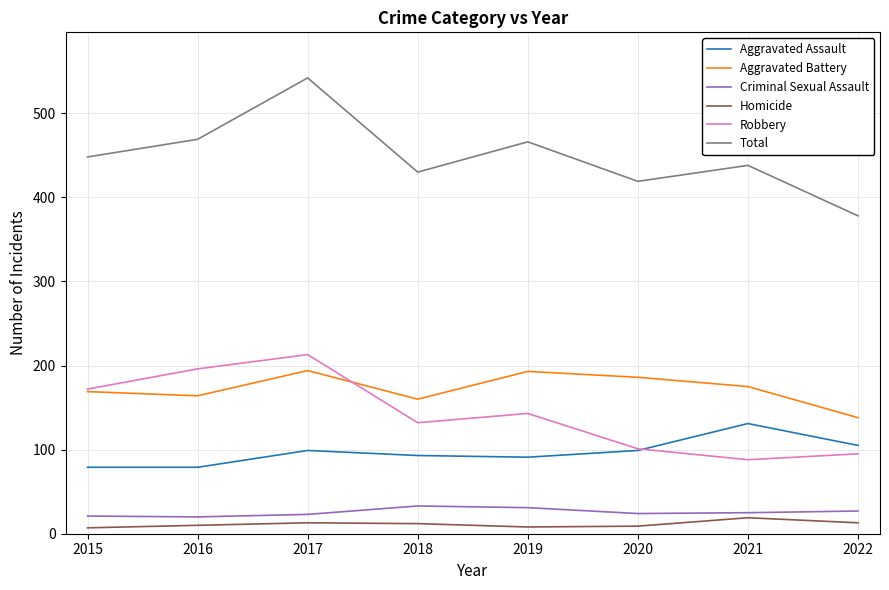

Which series has the widest spread of values?

Total